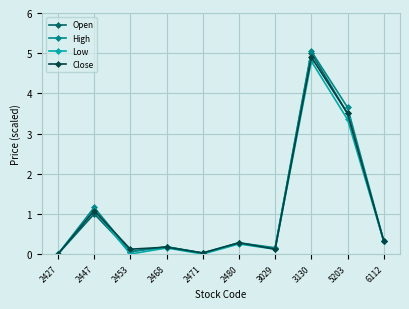

What is the average value of the Close series?

1.1